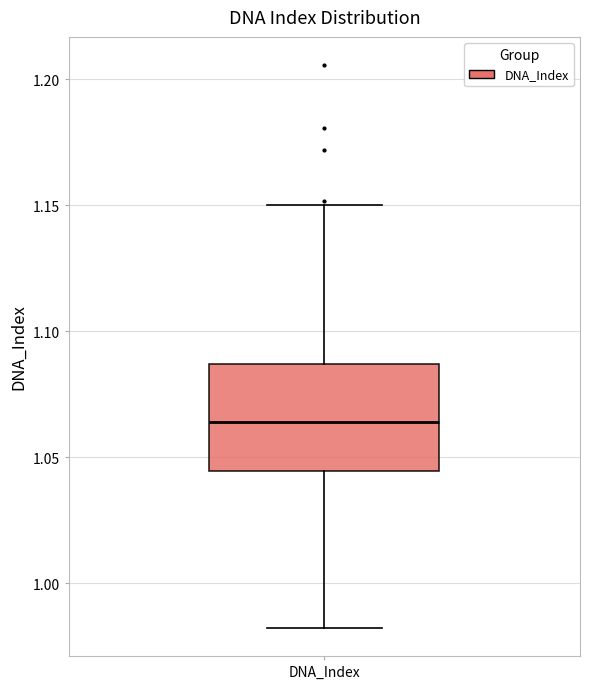

Where does the upper whisker of the box for DNA_Index end on the y-axis? The values are not printed on the chart, so give them approximately, as read against the axis.

1.150